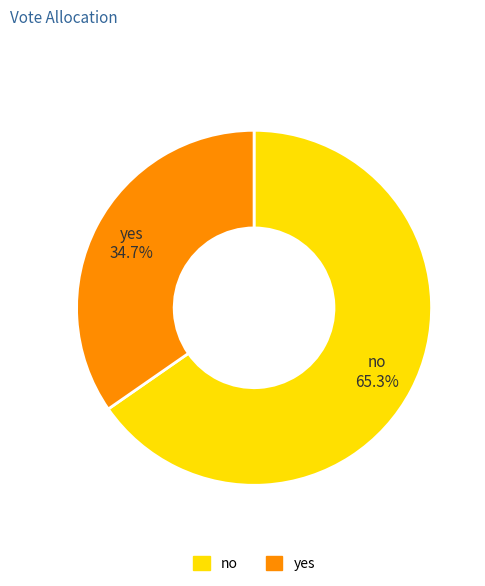

Is it true that no is 56% of the pie?

False